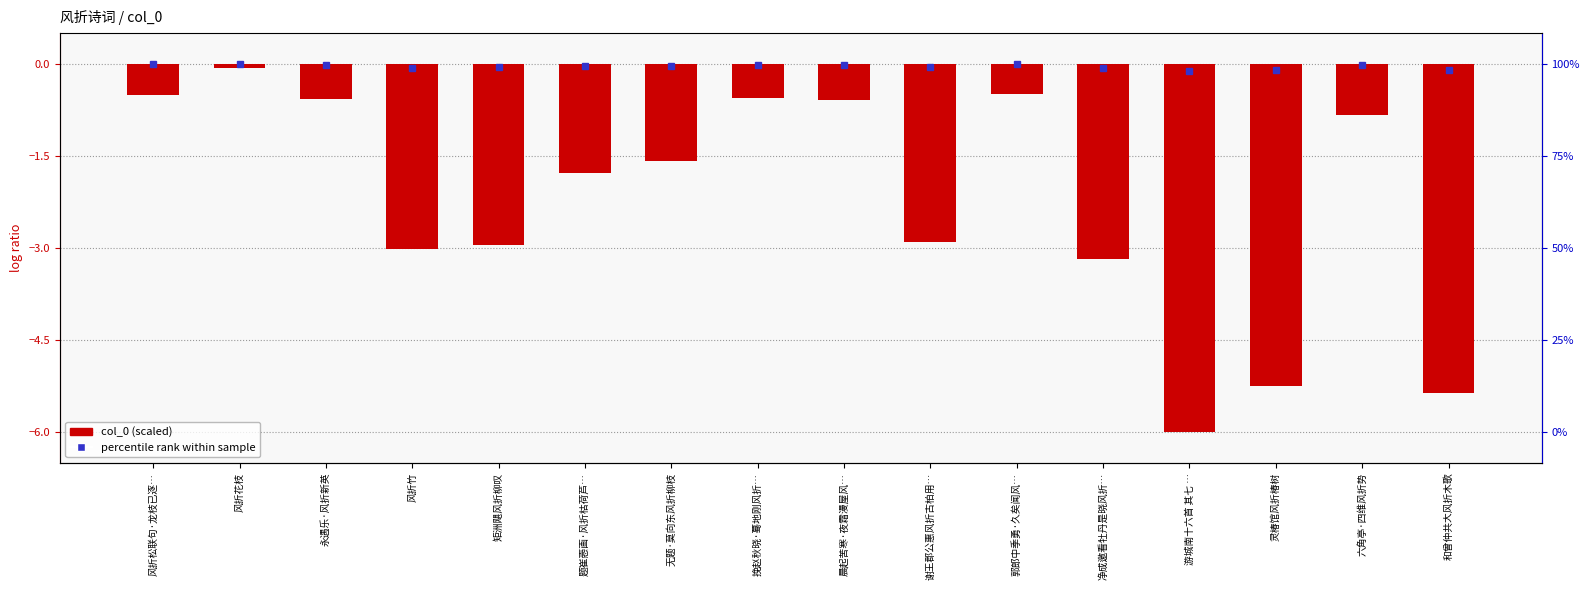

Reading left to right, transcribe all the data shown in this chart.

风折松联句·龙枝已逐…=-0.5	风折花枝=-0.1	永遇乐·风折新英=-0.6	风折竹=-3.0	矩洲飓风折柳叹=-2.9	题崔悫画·风折枯荷芦…=-1.8	无题·莫向东风折柳枝=-1.6	挽赵秋晓·蓦地刚风折…=-0.6	晨起苦寒·夜霜漫屋风…=-0.6	谢王郡公惠风折古柏用…=-2.9	郭郎中季勇·久矣闻风…=-0.5	净成邀看牡丹是晓风折…=-3.2	游城南十六首 其七 …=-6.0	灵椿馆风折椿树=-5.2	六角亭·四维风折势=-0.8	和曾仲共大风折木歌=-5.4